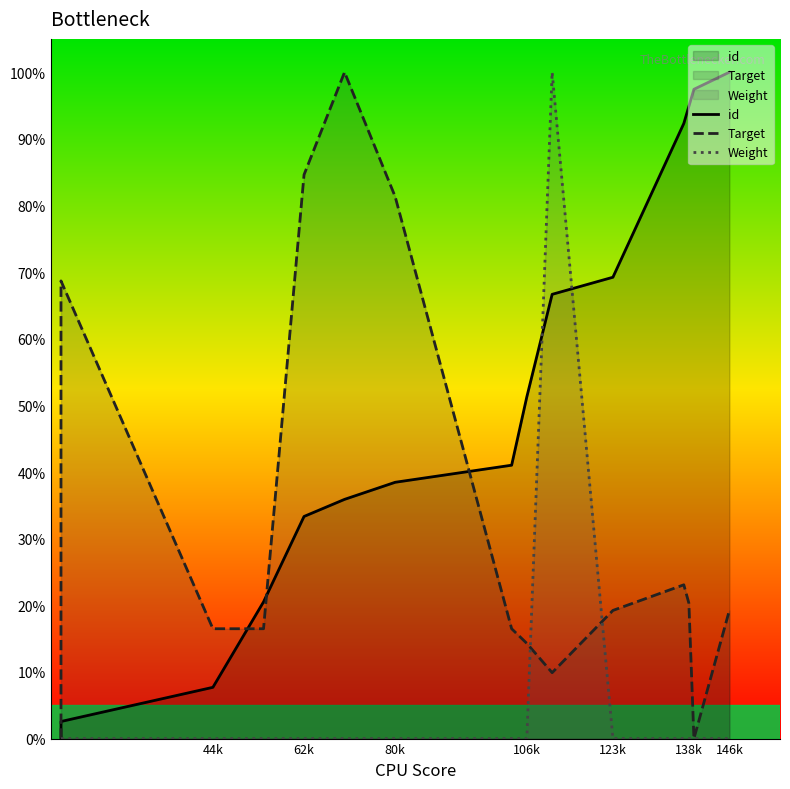

True or false: Target has more than 0 points higher than both neighbors.

True